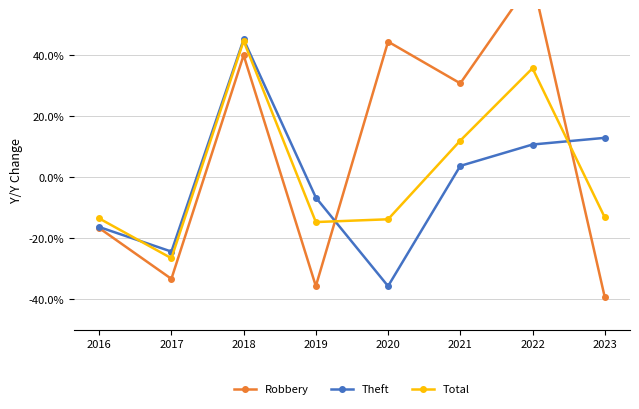

At which category does Total reach its first local valley?

2017